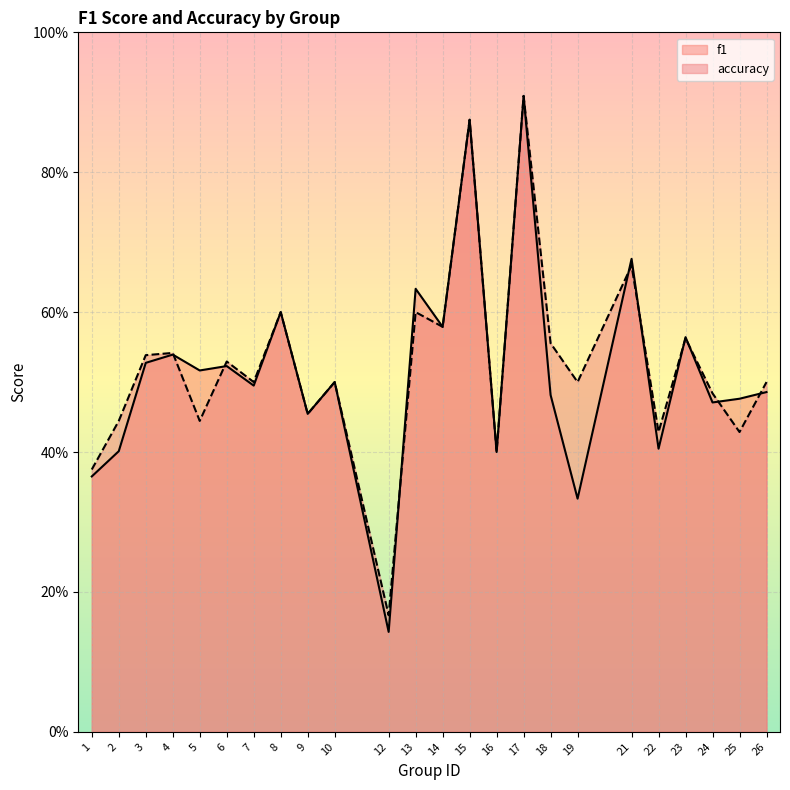

What are all the series names shown in the legend?

f1, accuracy